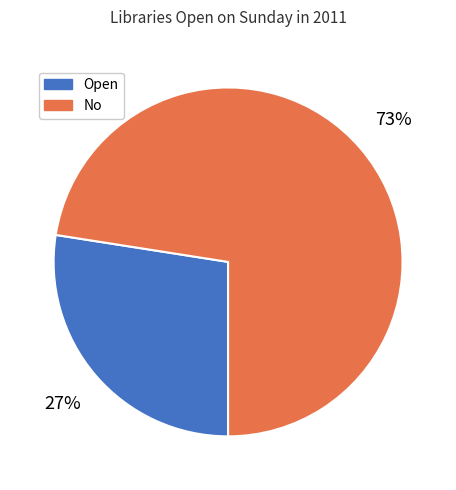

To the nearest percent, what percentage of the pie is Open?

27%